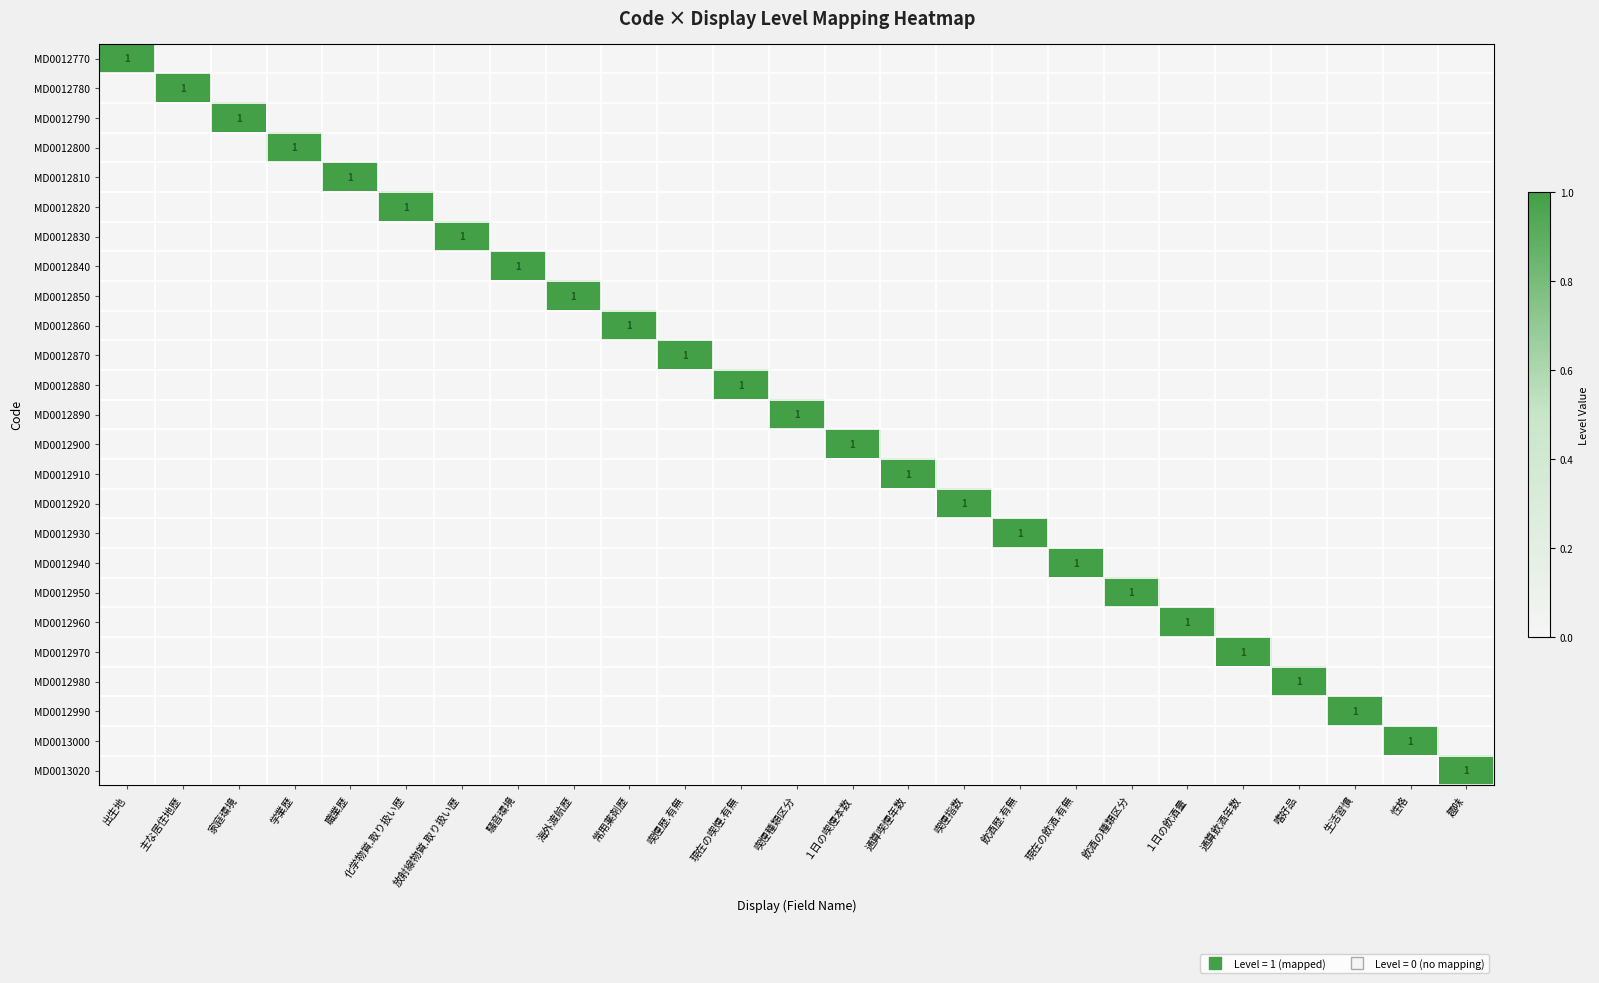

The MD0012990 series shows -1 at 通算飲酒年数. True or false?

False